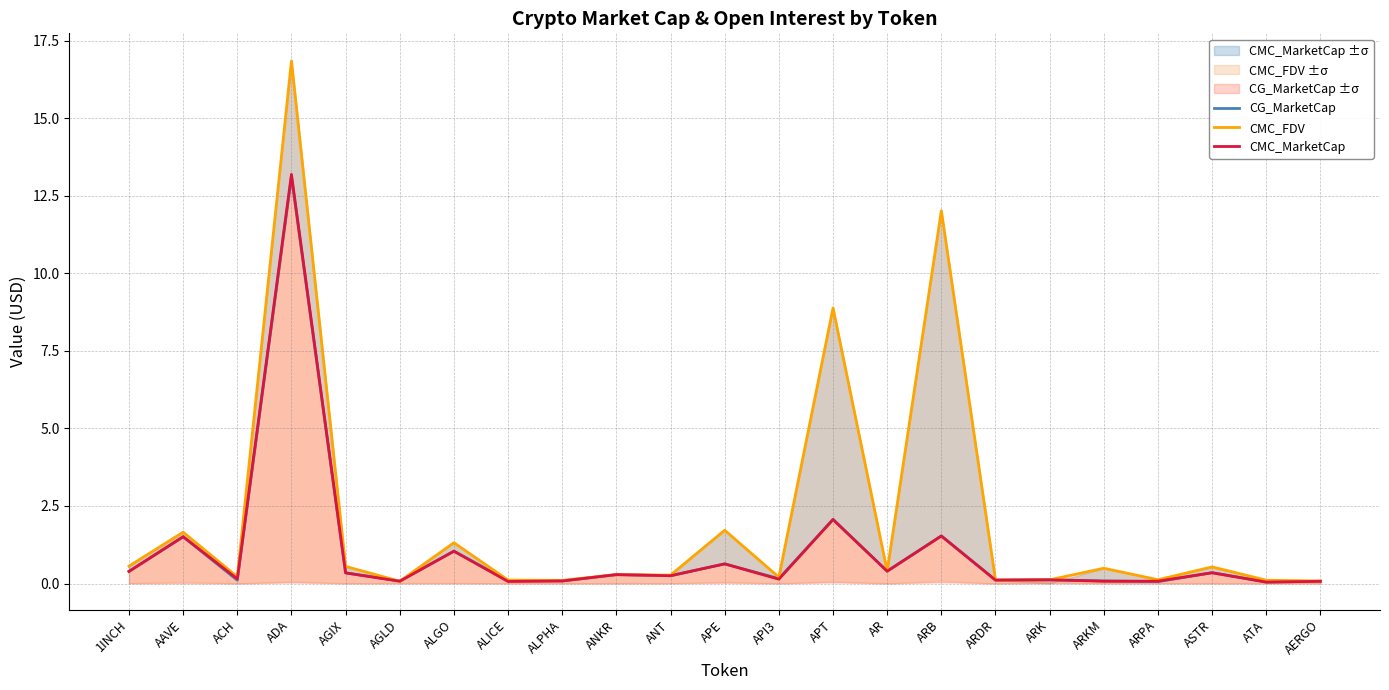

What is the label of the 6th point from the right?

ARK